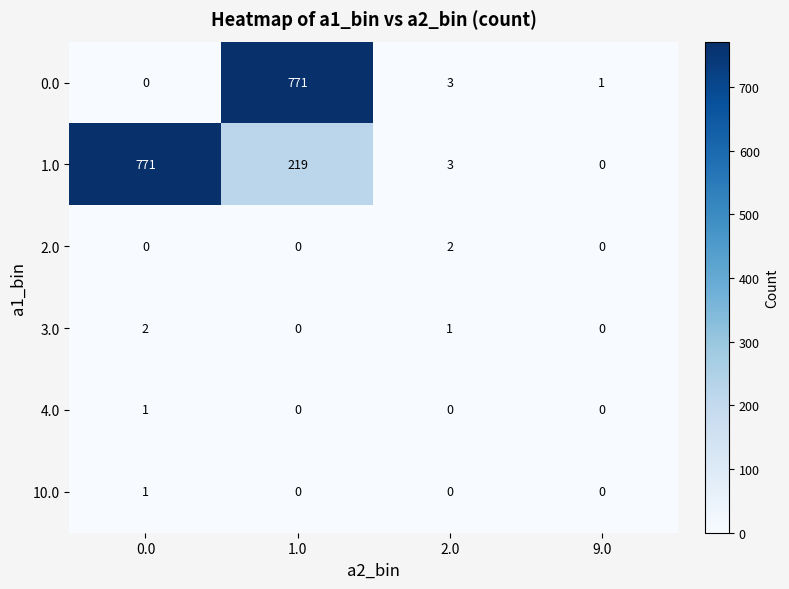

Reading left to right, extract all data points from this chart.

0.0: 0.0=0	1.0=771	2.0=3	9.0=1
1.0: 0.0=771	1.0=219	2.0=3	9.0=0
2.0: 0.0=0	1.0=0	2.0=2	9.0=0
3.0: 0.0=2	1.0=0	2.0=1	9.0=0
4.0: 0.0=1	1.0=0	2.0=0	9.0=0
10.0: 0.0=1	1.0=0	2.0=0	9.0=0